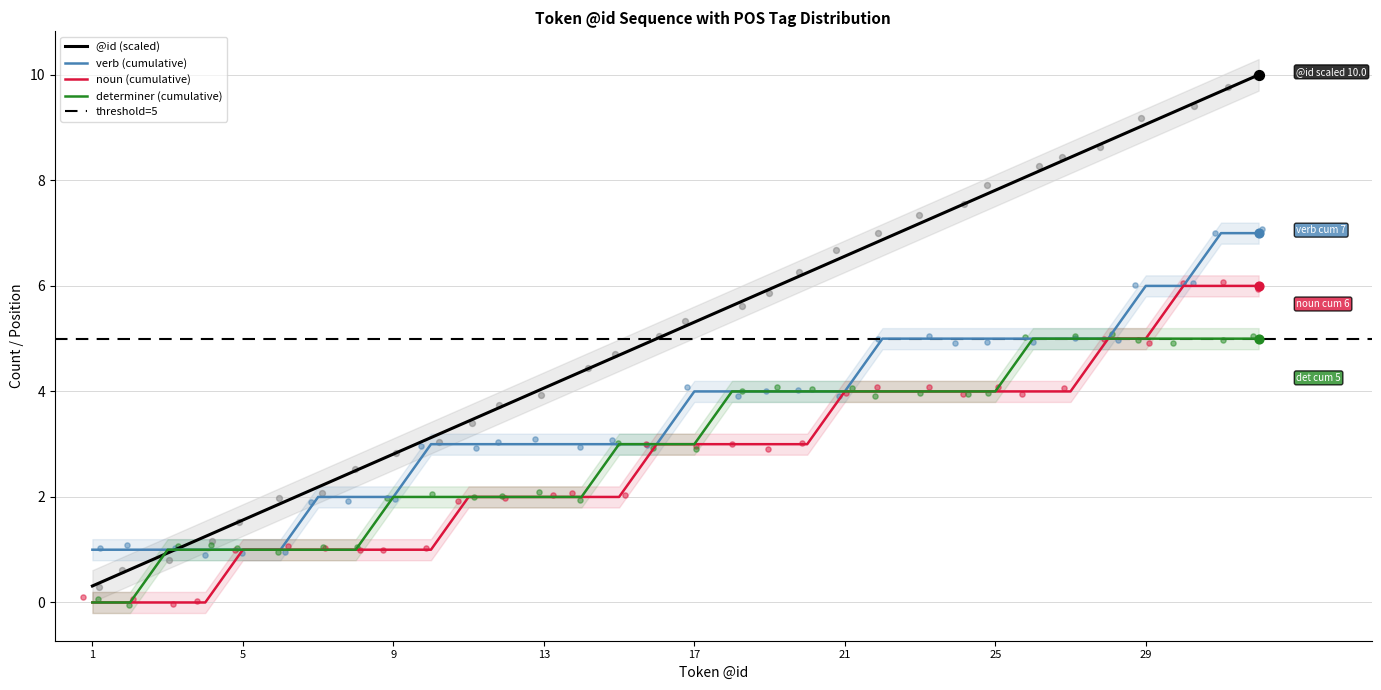

Approximately how many times larger is the value at 30 compared to 14?

2.1